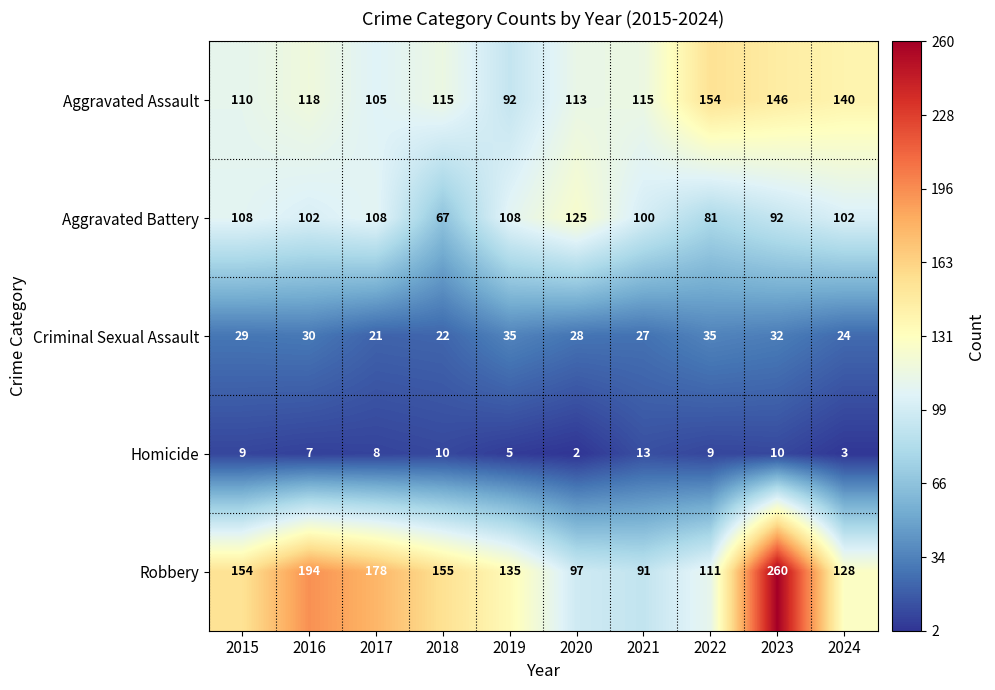

What is the minimum value for Aggravated Battery?

67